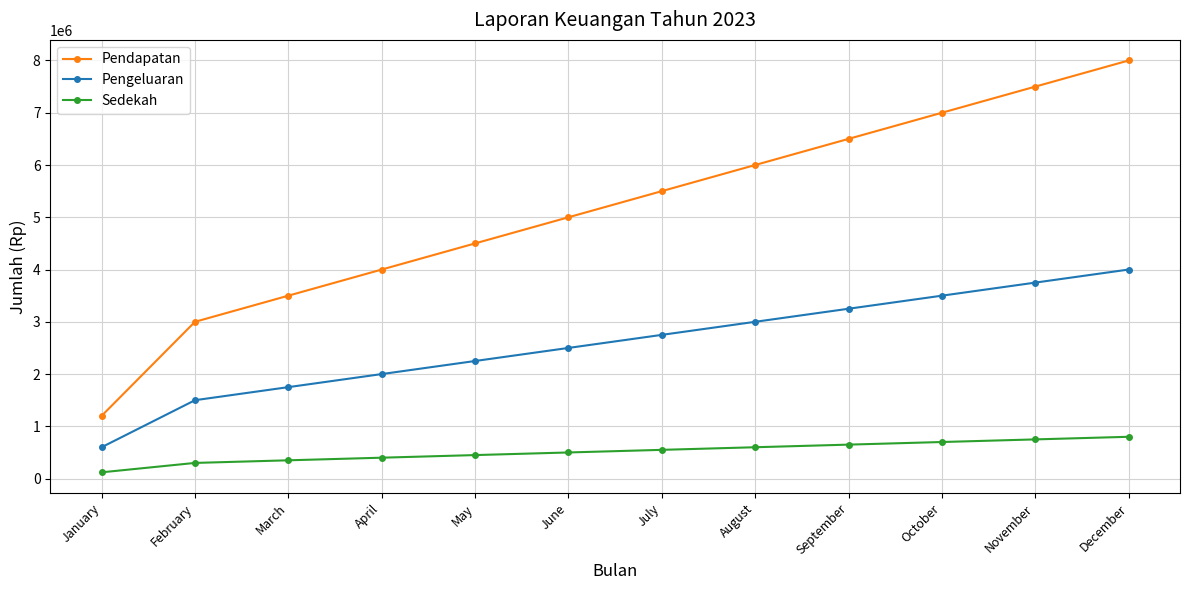

Which category has the lowest value across all series?

January